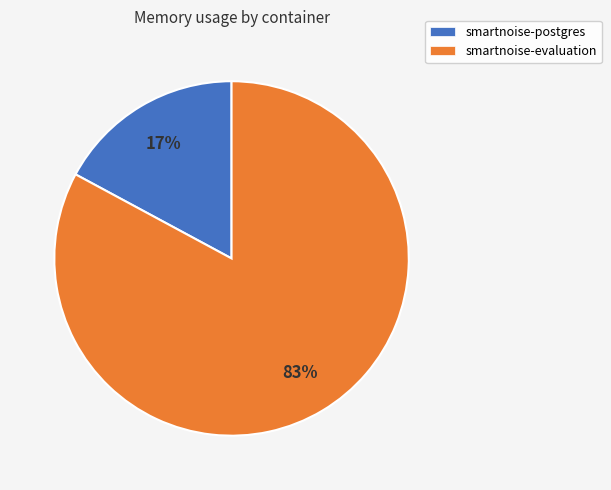

Is there any slice that represents more than half of the pie?

Yes